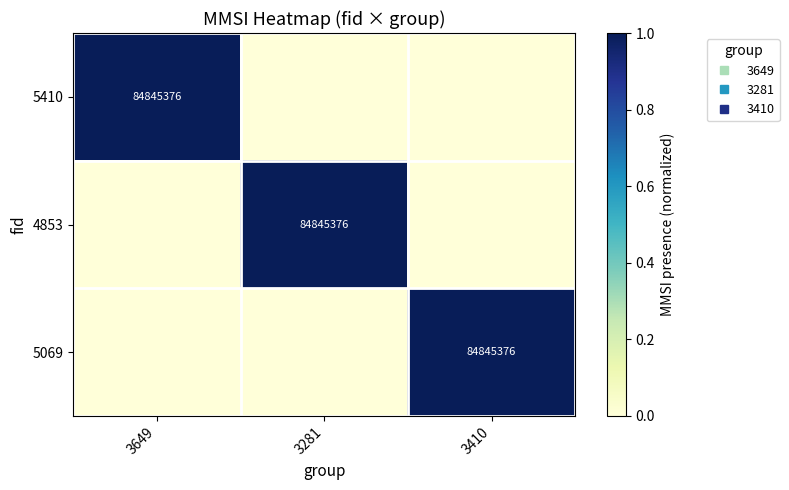

Between 3649 and 3410, which series saw the biggest shift?

5410